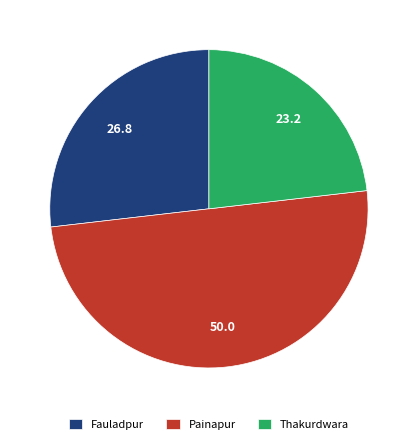

The Painapur slice represents 36% of the pie. True or false?

False